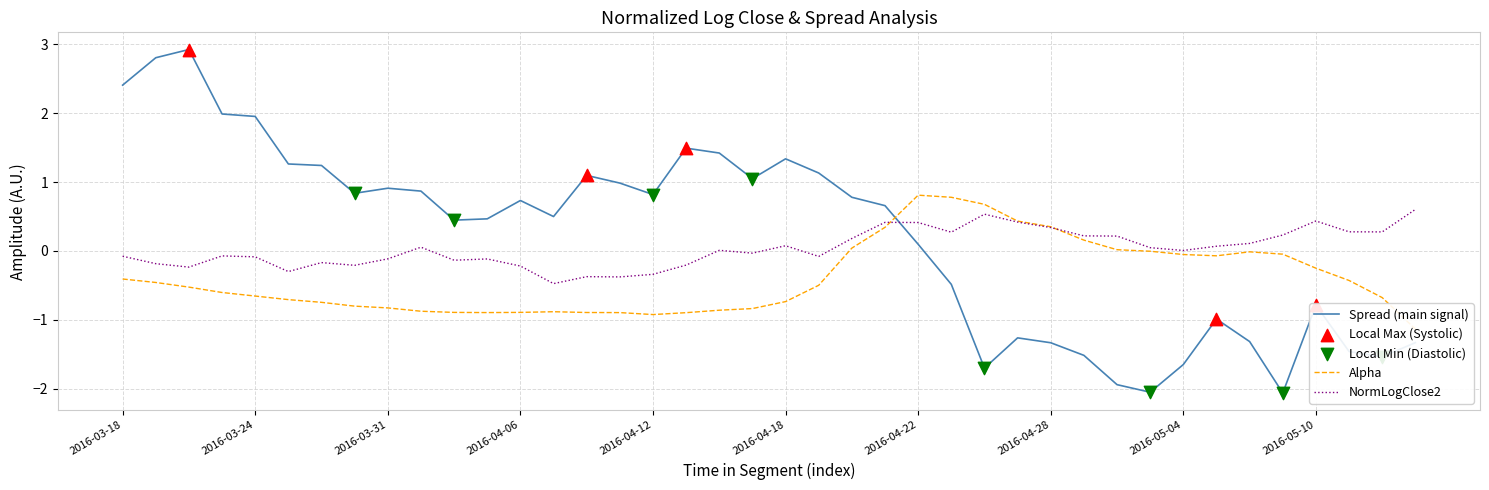

At how many categories does at least one series exceed 0?

40